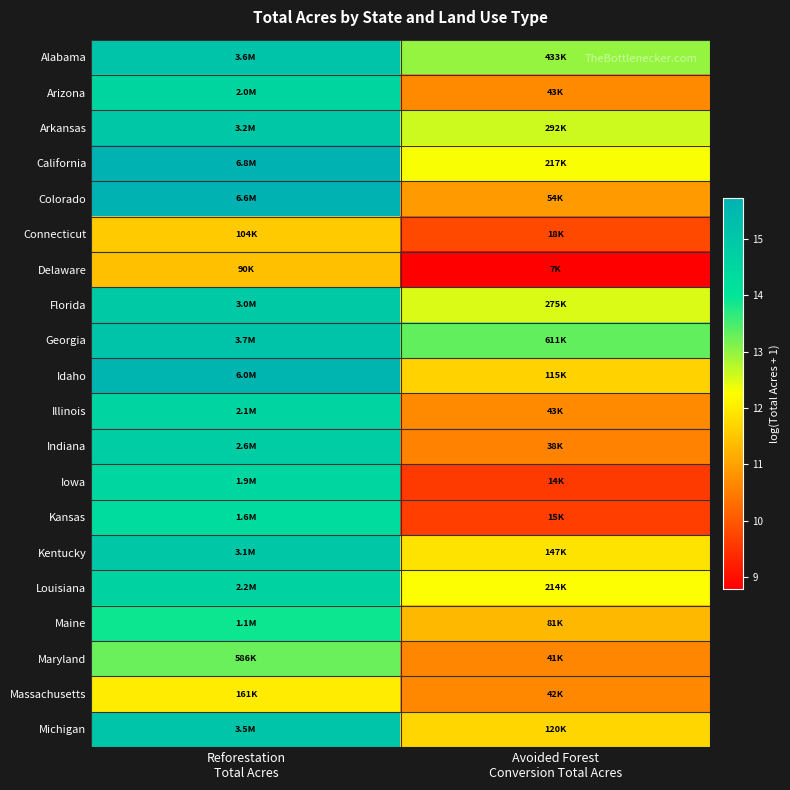

Between Reforestation
Total Acres and Avoided Forest
Conversion Total Acres, which is larger?

Reforestation
Total Acres